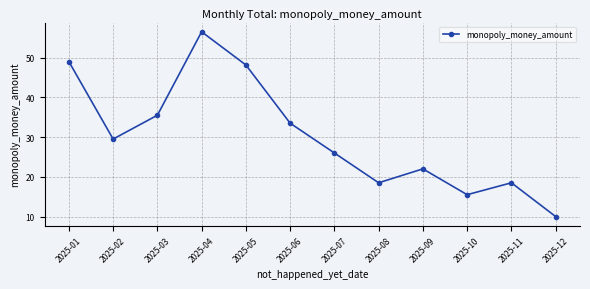

Approximately how many times larger is the value at 2025-07 compared to 2025-10?

1.7